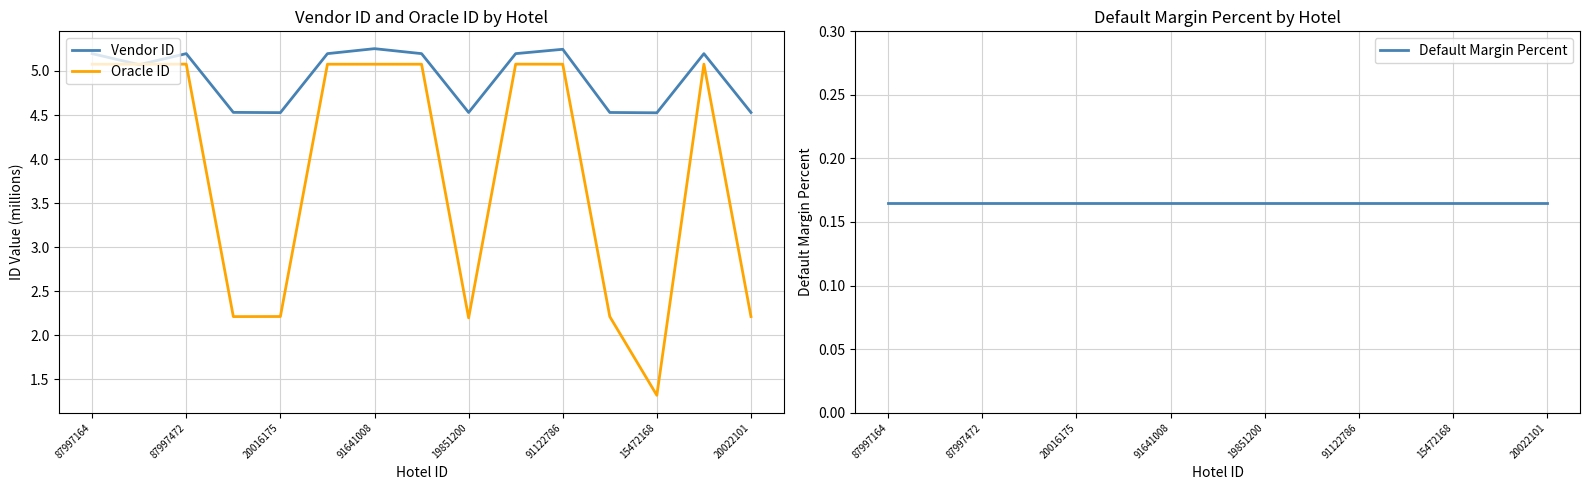

What is the label of the 15th point from the right?

87997164